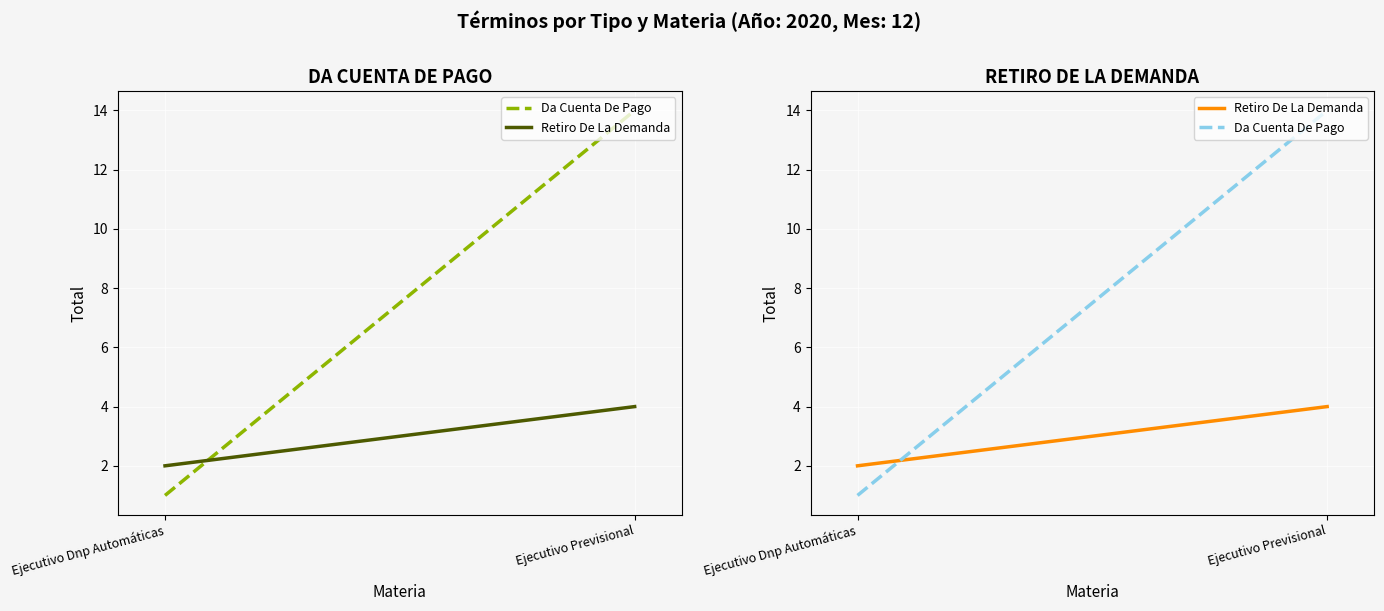

Between Ejecutivo Dnp Automáticas and Ejecutivo Previsional, which is larger?

Ejecutivo Previsional